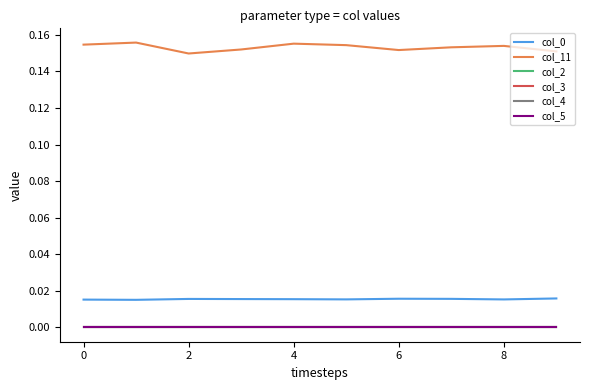

Does the chart have visible grid lines?

No